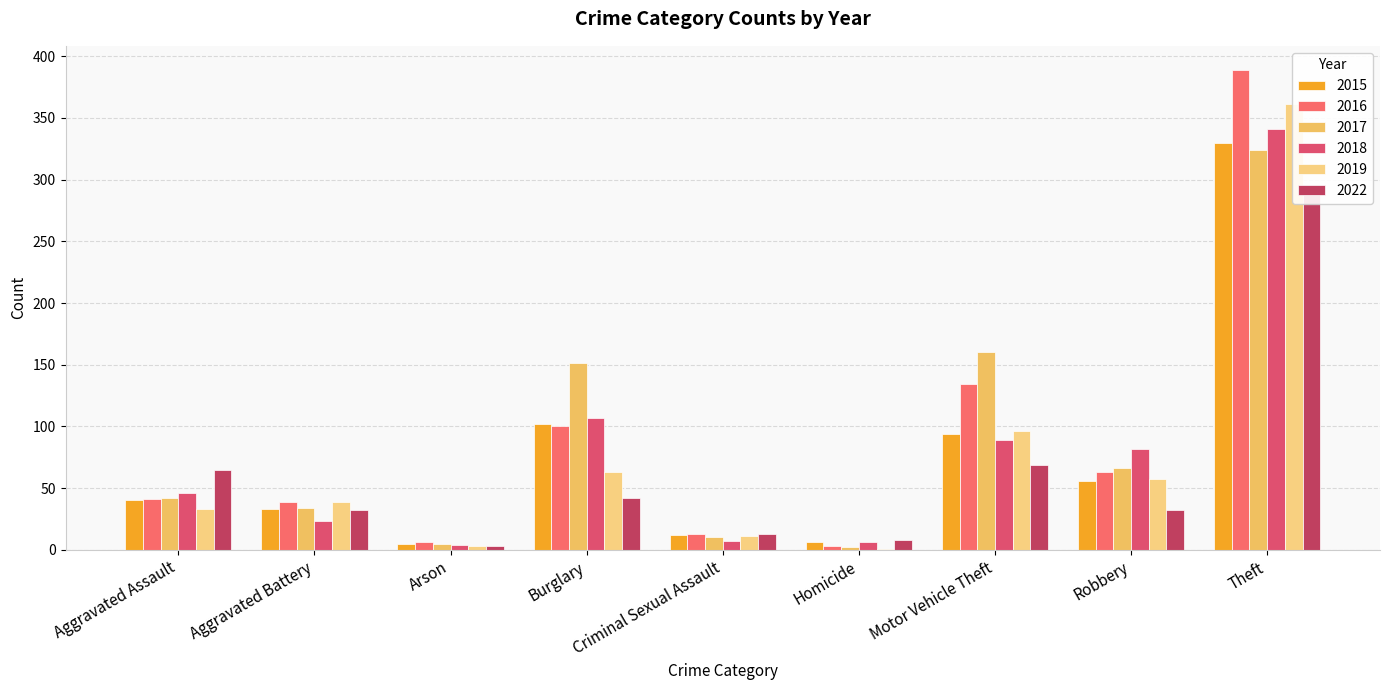

Reading left to right, transcribe all the data shown in this chart.

2015: Aggravated Assault=40	Aggravated Battery=33	Arson=5	Burglary=102	Criminal Sexual Assault=12	Homicide=6	Motor Vehicle Theft=94	Robbery=56	Theft=330
2016: Aggravated Assault=41	Aggravated Battery=39	Arson=6	Burglary=100	Criminal Sexual Assault=13	Homicide=3	Motor Vehicle Theft=134	Robbery=63	Theft=389
2017: Aggravated Assault=42	Aggravated Battery=34	Arson=5	Burglary=151	Criminal Sexual Assault=10	Homicide=2	Motor Vehicle Theft=160	Robbery=66	Theft=324
2018: Aggravated Assault=46	Aggravated Battery=23	Arson=4	Burglary=107	Criminal Sexual Assault=7	Homicide=6	Motor Vehicle Theft=89	Robbery=82	Theft=341
2019: Aggravated Assault=33	Aggravated Battery=39	Arson=3	Burglary=63	Criminal Sexual Assault=11	Homicide=1	Motor Vehicle Theft=96	Robbery=57	Theft=361
2022: Aggravated Assault=65	Aggravated Battery=32	Arson=3	Burglary=42	Criminal Sexual Assault=13	Homicide=8	Motor Vehicle Theft=69	Robbery=32	Theft=288